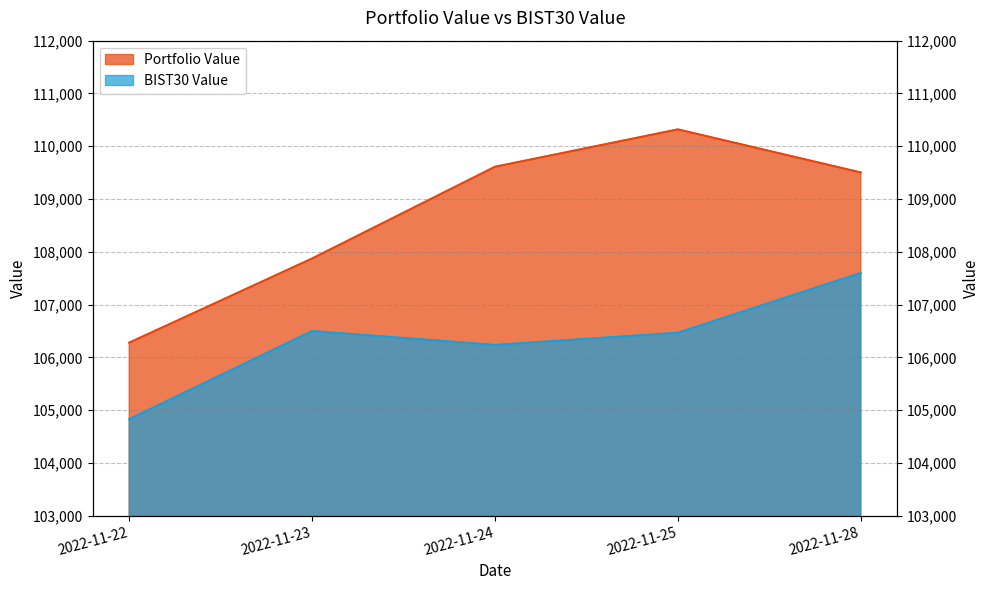

What is the value of the Portfolio Value point at the 3rd from the left?

109611.3